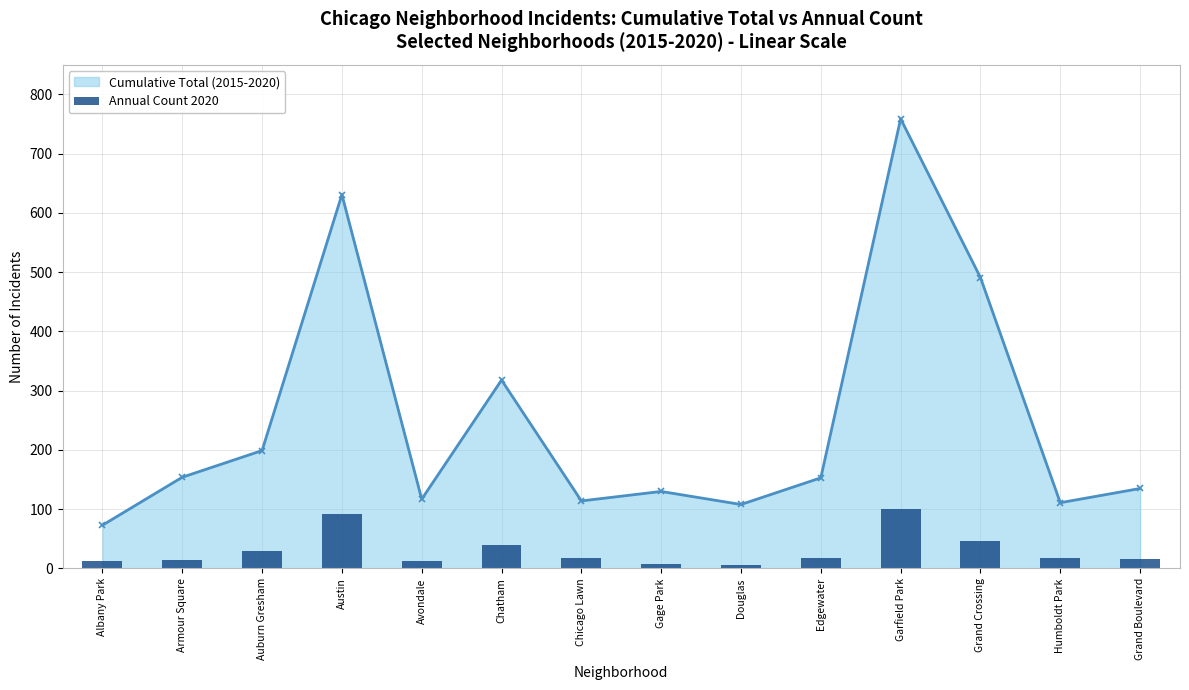

Are the bars horizontal?

No